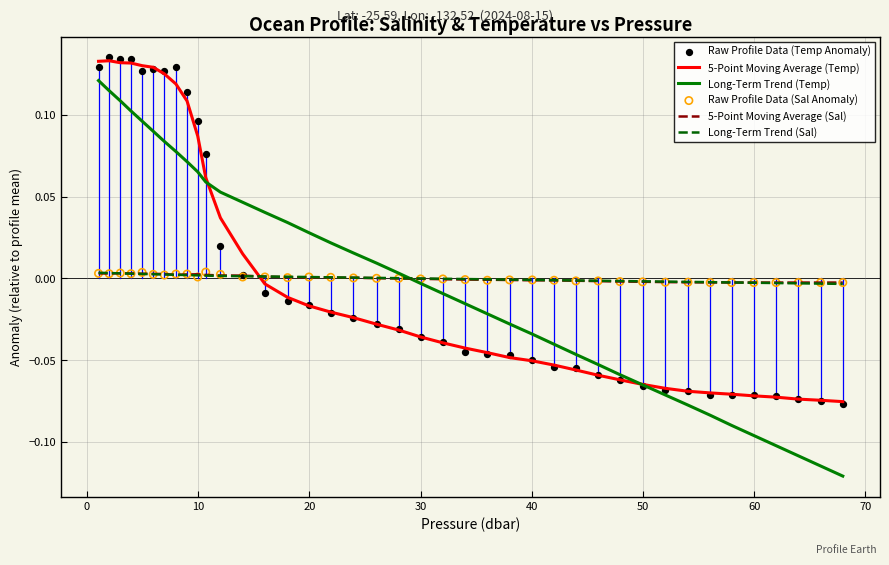

Which series has the largest total across all categories?

5-Point Moving Average (Temp)